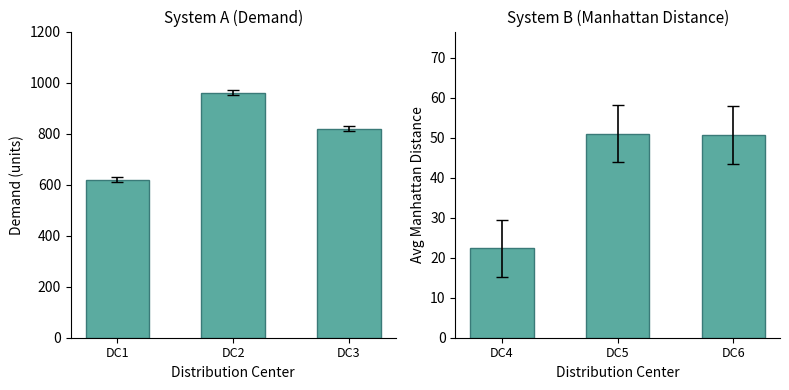

Does the chart contain any negative values?

No